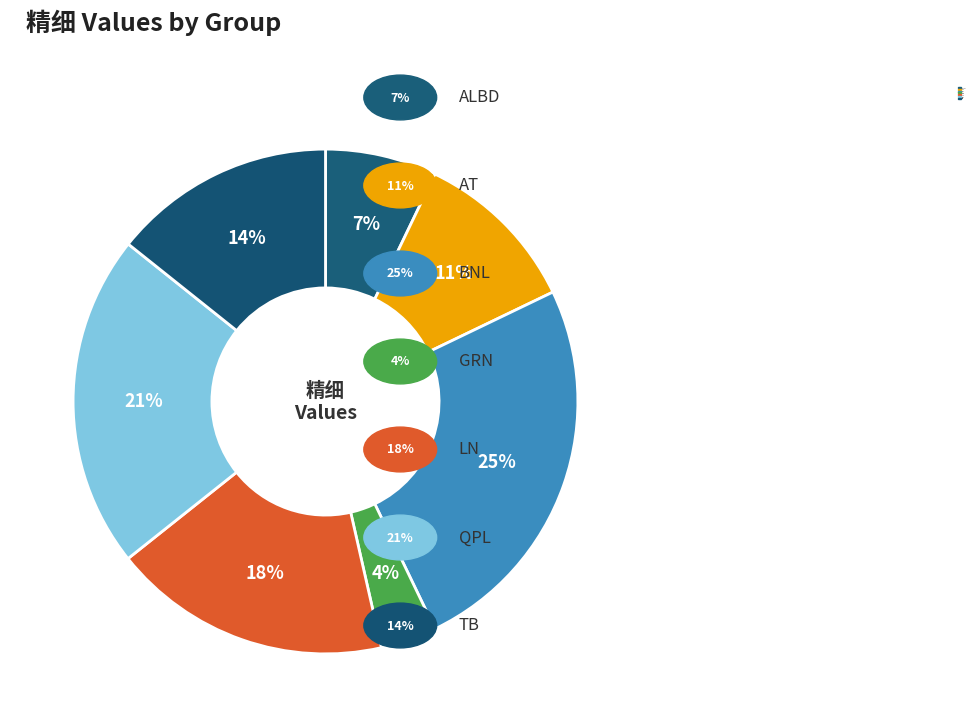

Which slice is the largest?

BNL